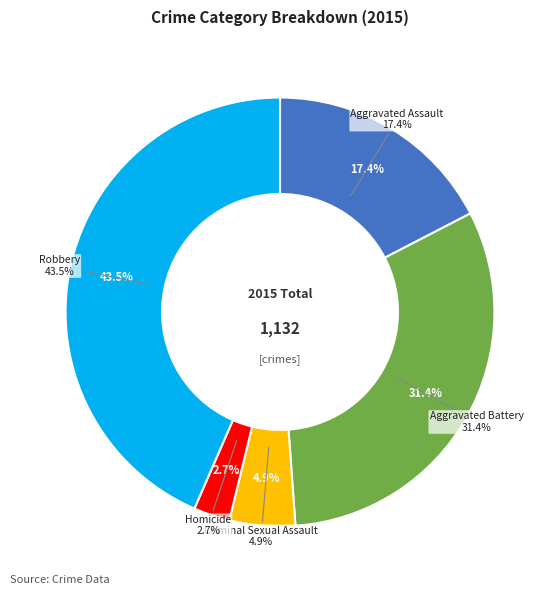

What portion of the pie excludes Homicide?

97.3%